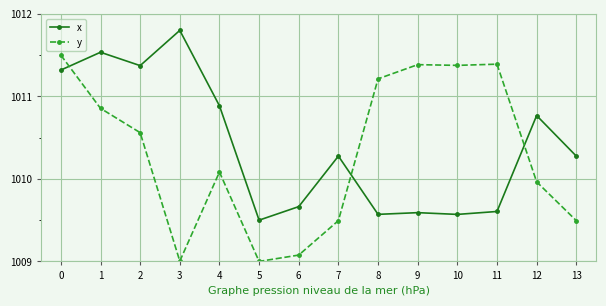

Rank the series by their average value, from lowest to highest.

y, x